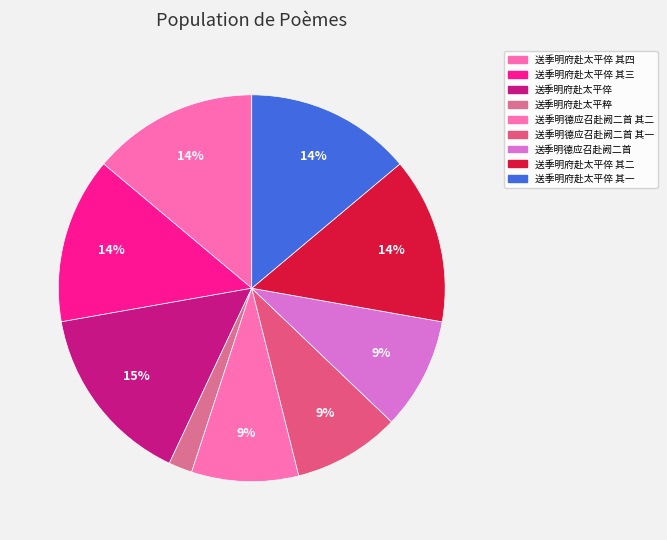

How many slices are in this pie chart?

9